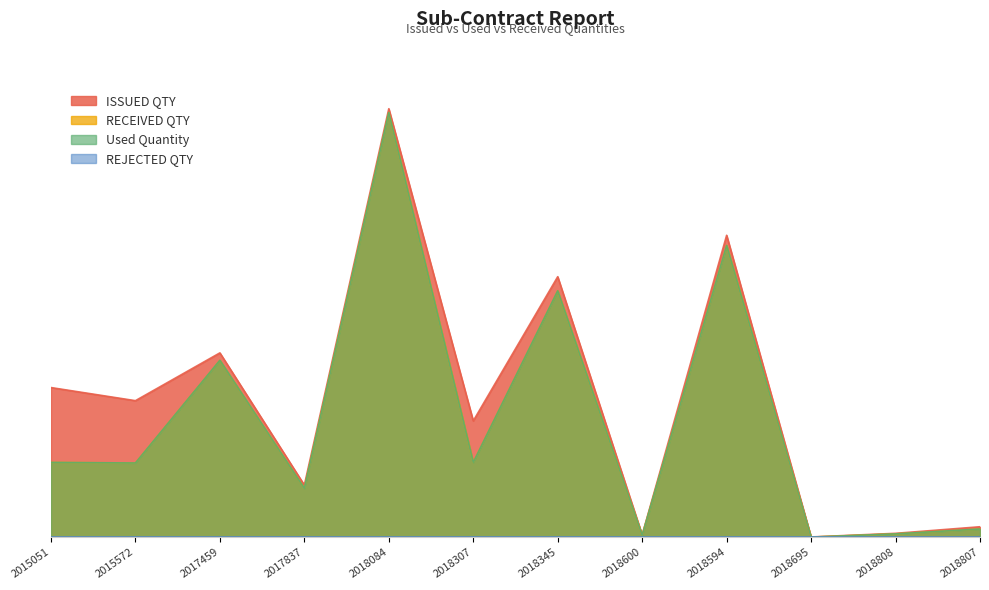

What is the approximate value of ISSUED QTY at 2015572, to the nearest 10?

9120